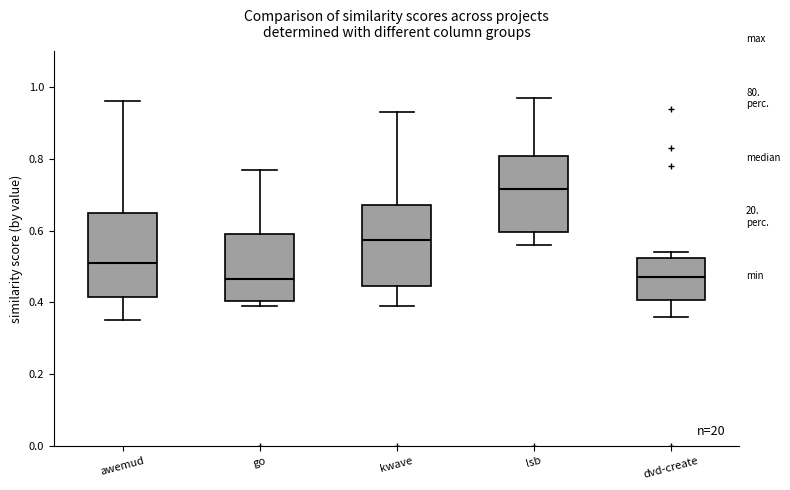

Where does the median line of the box for awemud sit on the y-axis? The values are not printed on the chart, so give them approximately, as read against the axis.

0.52